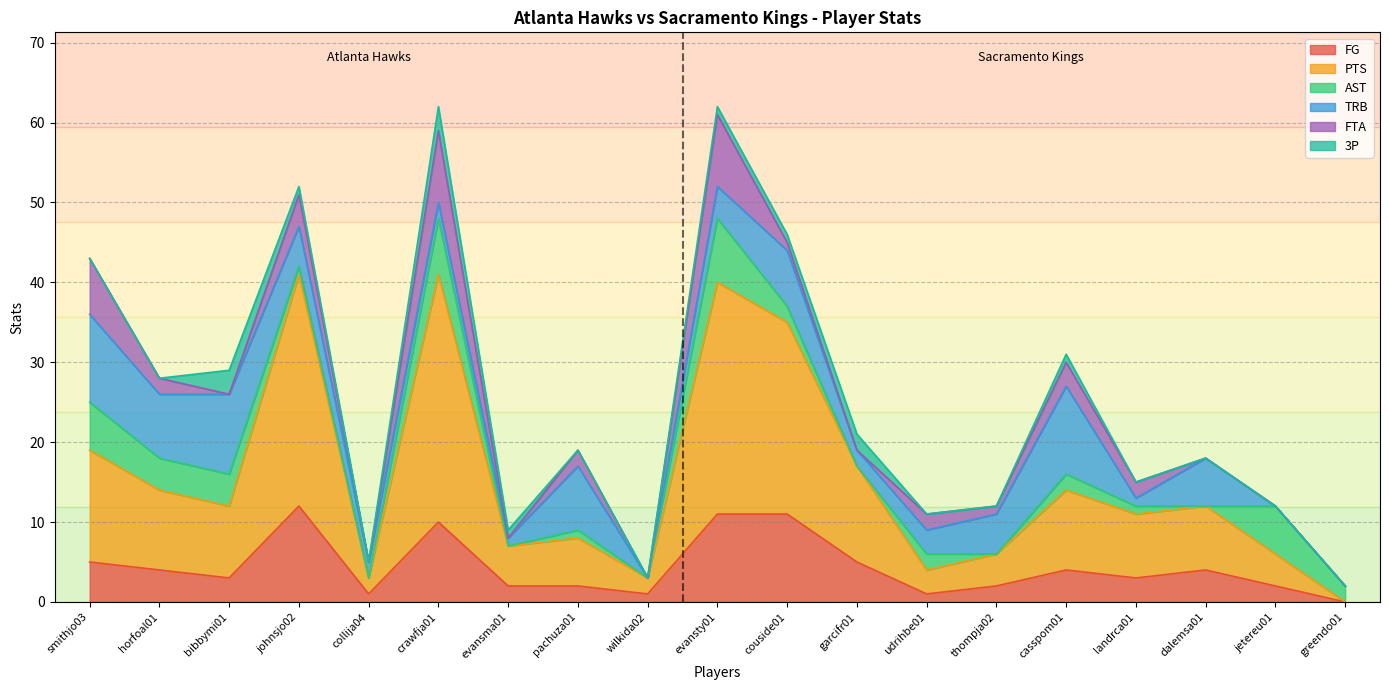

What is the difference between the maximum and second lowest values in the TRB series?

11